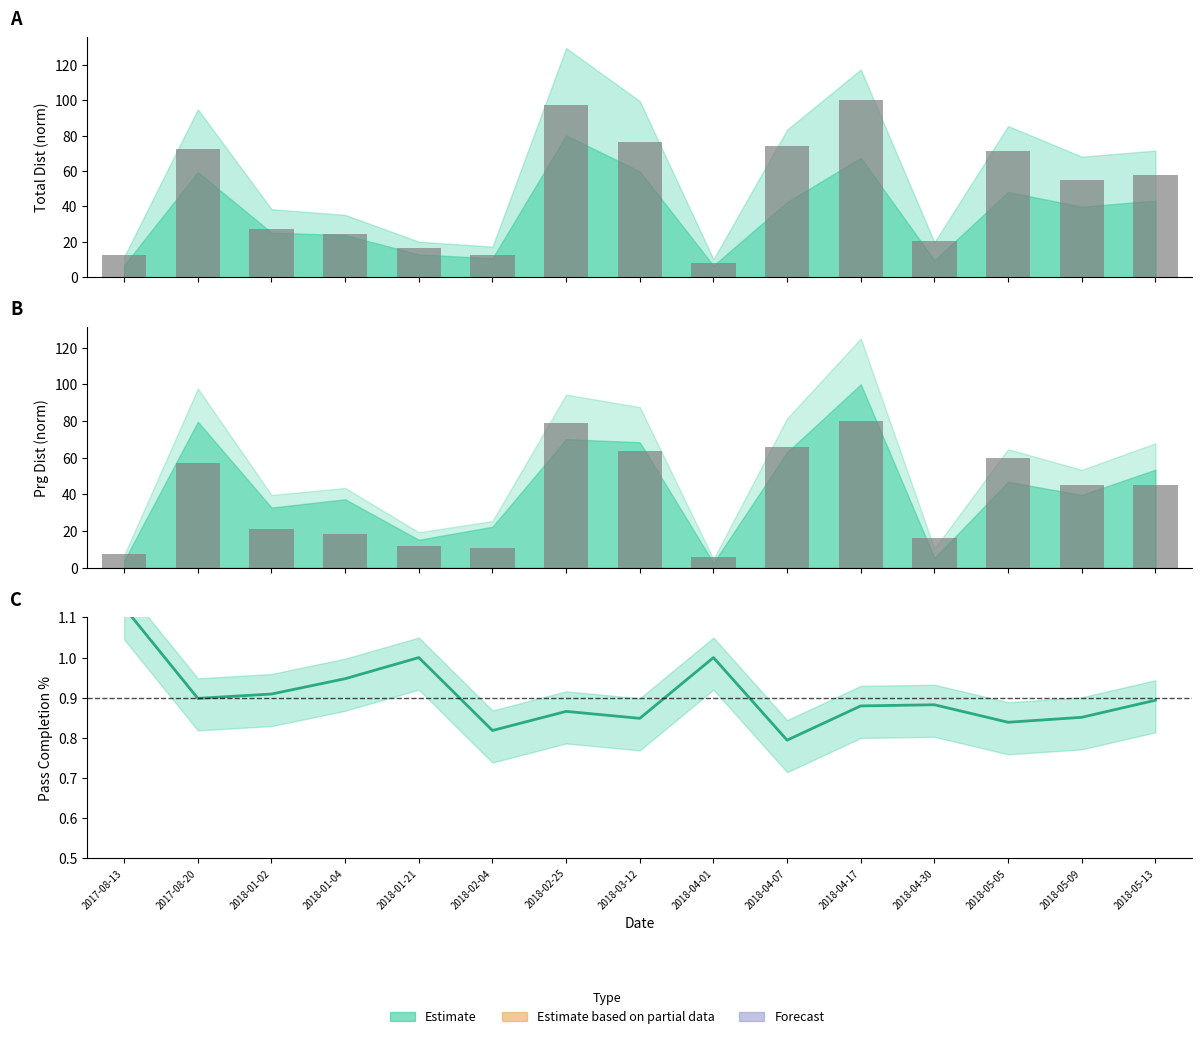

How many series are shown in this chart?

2